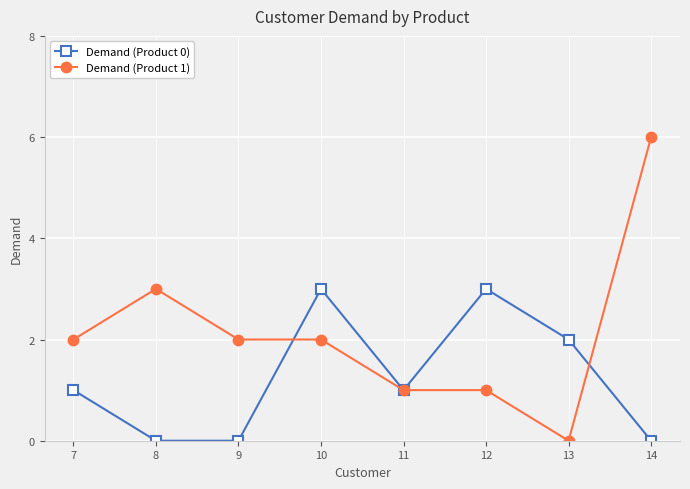

Reading right to left, extract all data points from this chart.

Demand (Product 0): 14=0	13=2	12=3	11=1	10=3	9=0	8=0	7=1
Demand (Product 1): 14=6	13=0	12=1	11=1	10=2	9=2	8=3	7=2